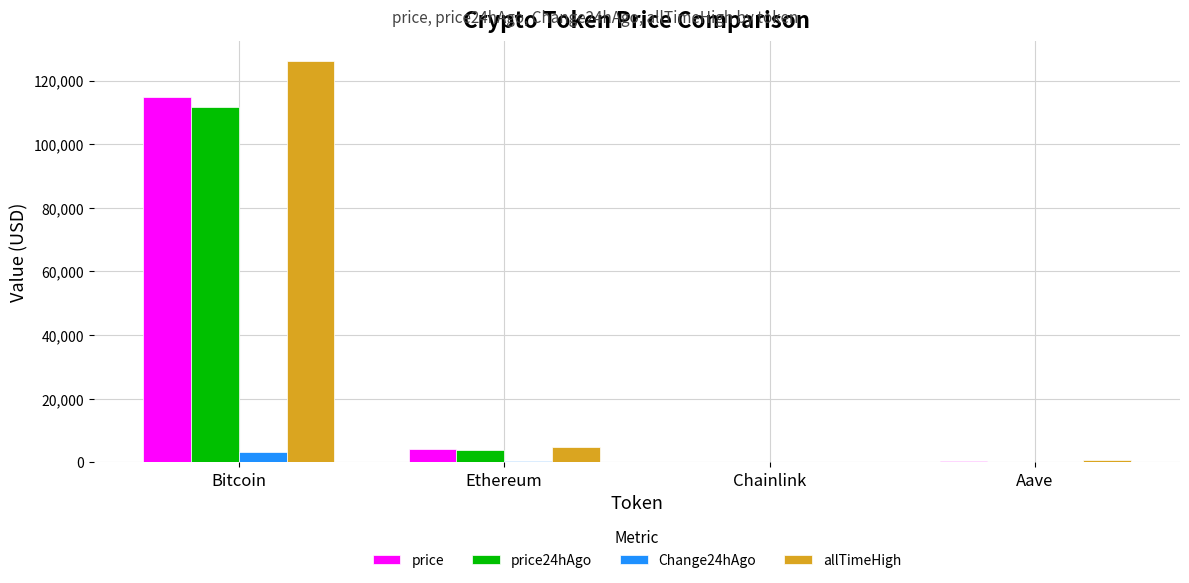

What is the total value across all series at Bitcoin?

355860.0